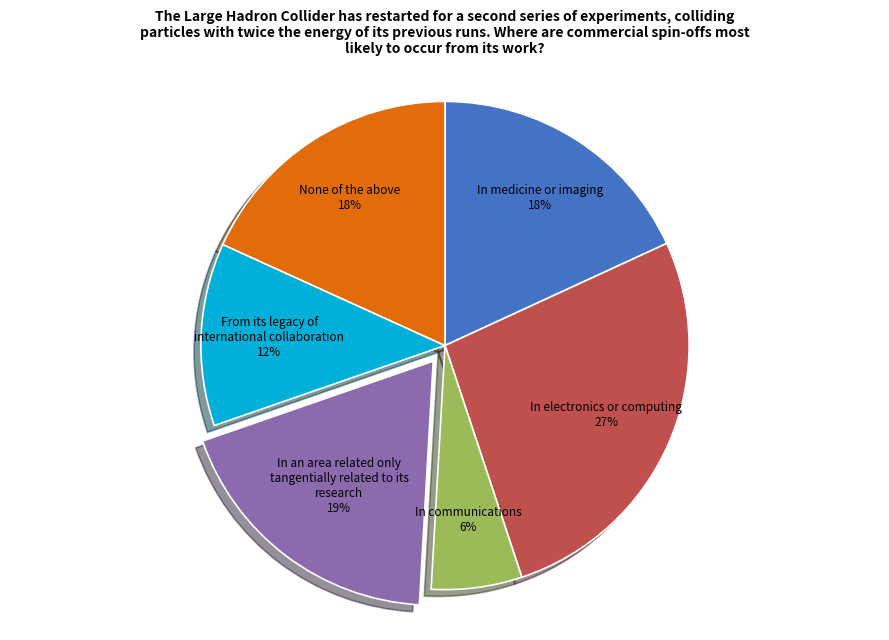

Does any single category account for the majority?

No